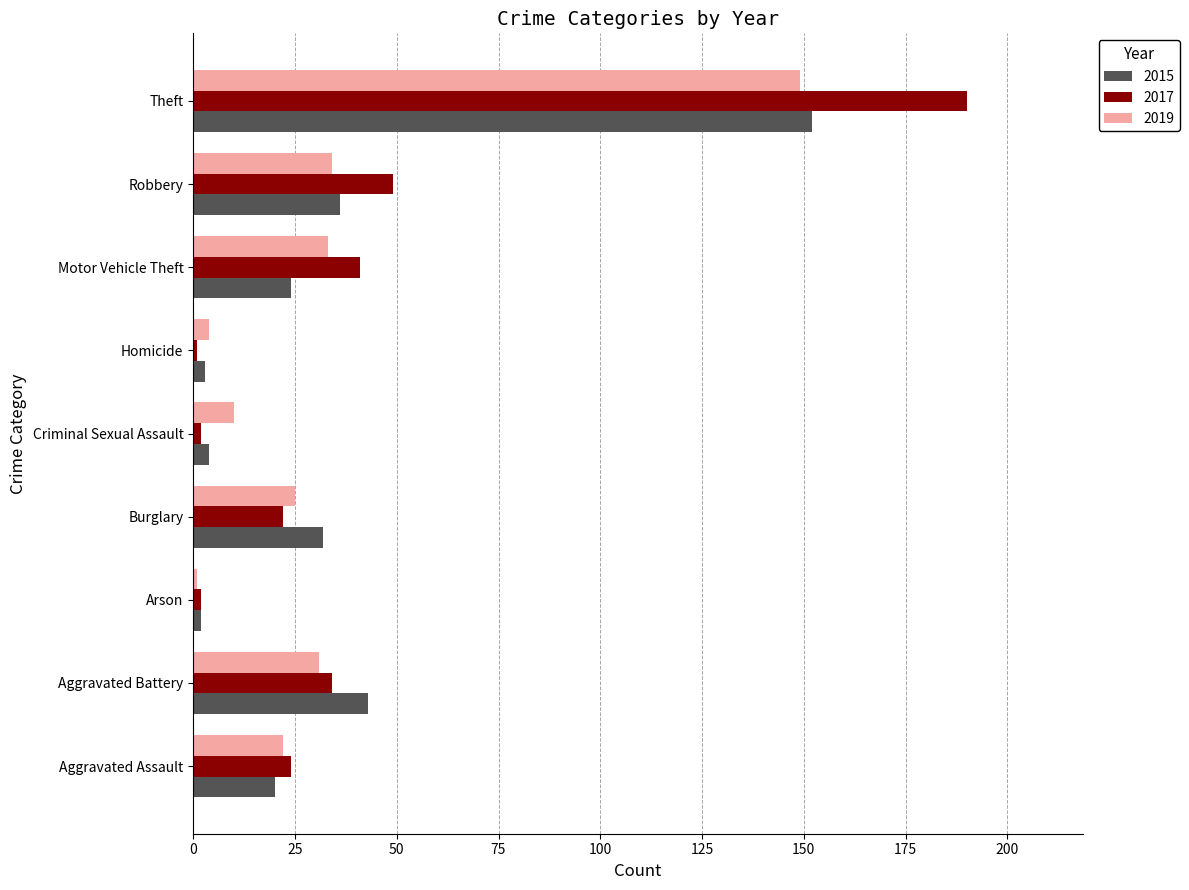

True or false: 2019 has a value of 25 at Burglary.

True